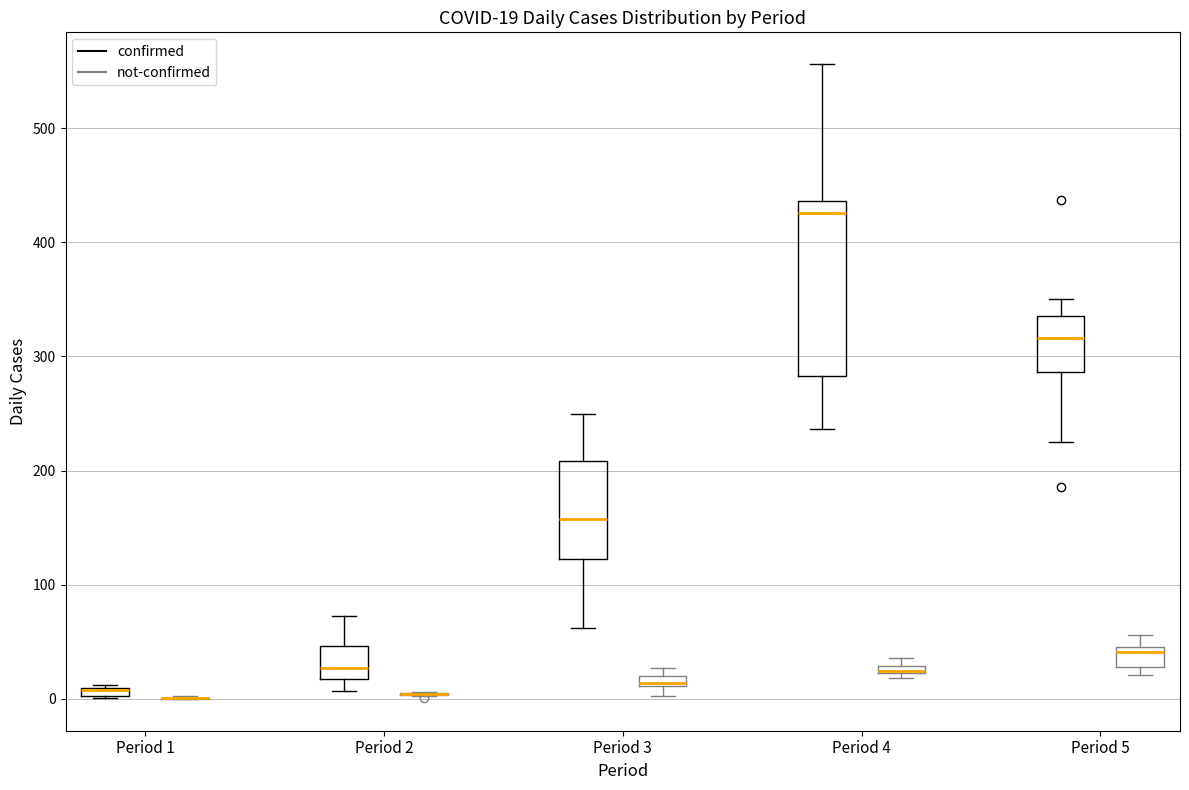

Comparing the boxes themselves (not the whiskers), which one is the tallest?

Period 4 (confirmed)